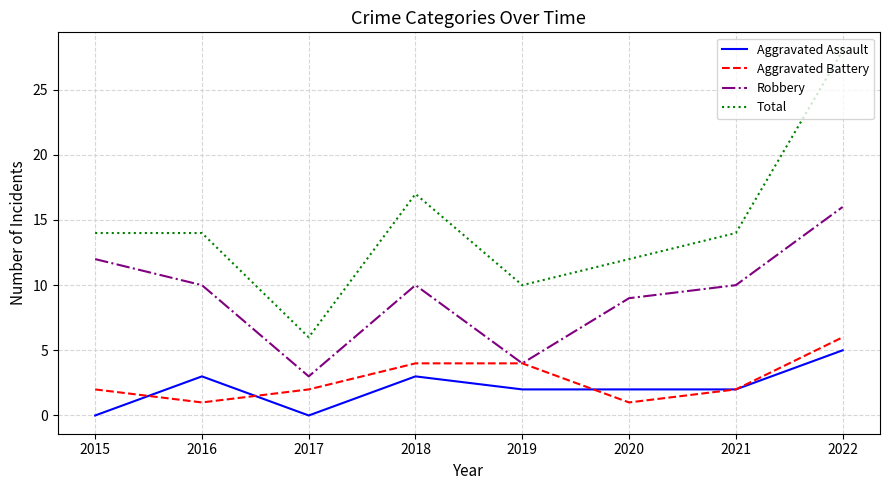

The Total series shows 14 at 2015. True or false?

True